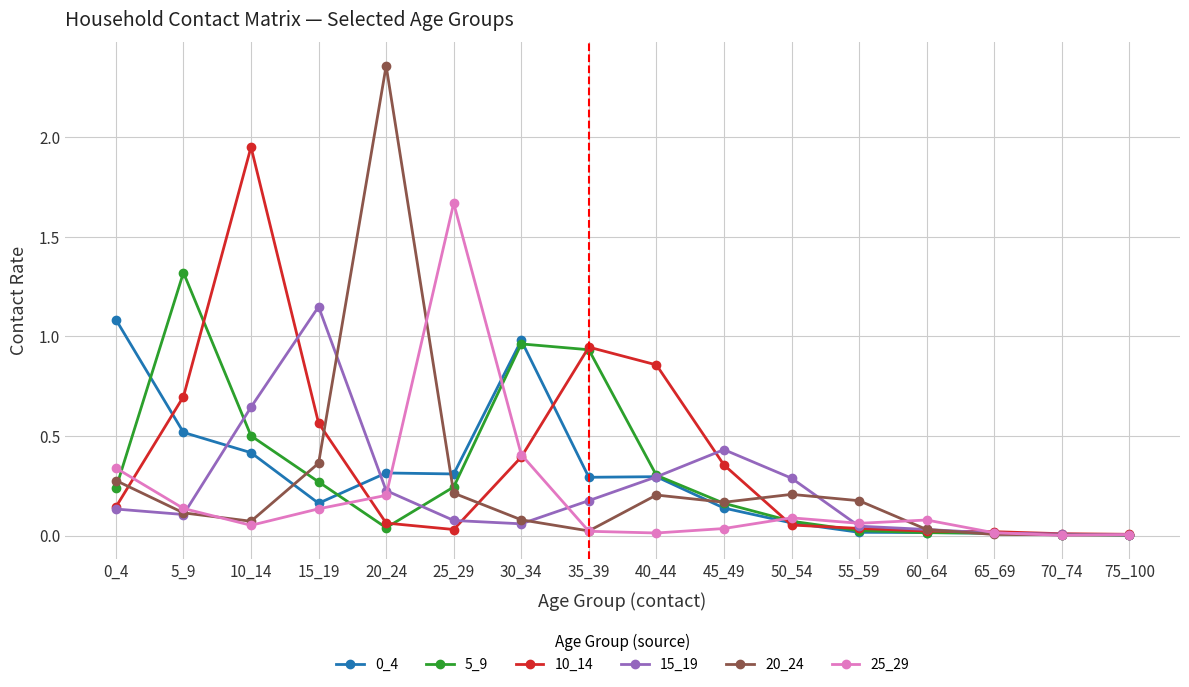

At which category does the chart reach its peak across all series?

20_24